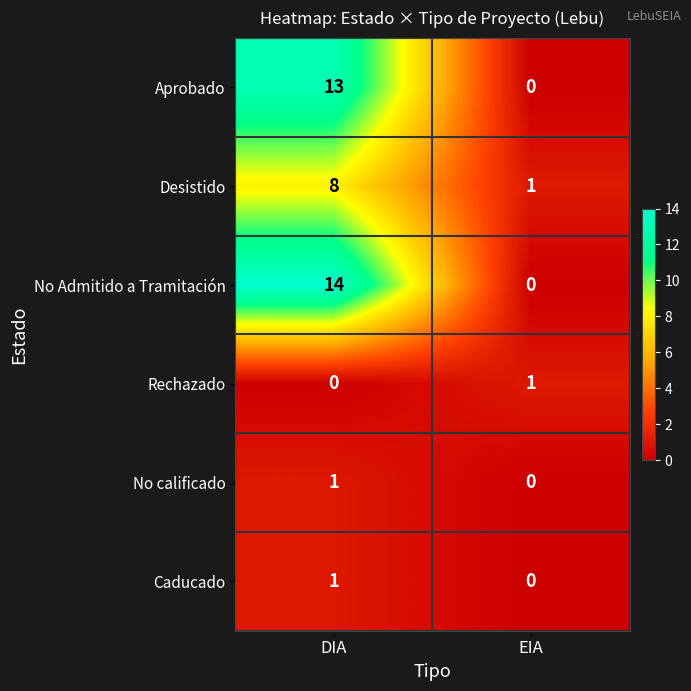

What is the difference between the maximum and minimum values in the Aprobado series?

13